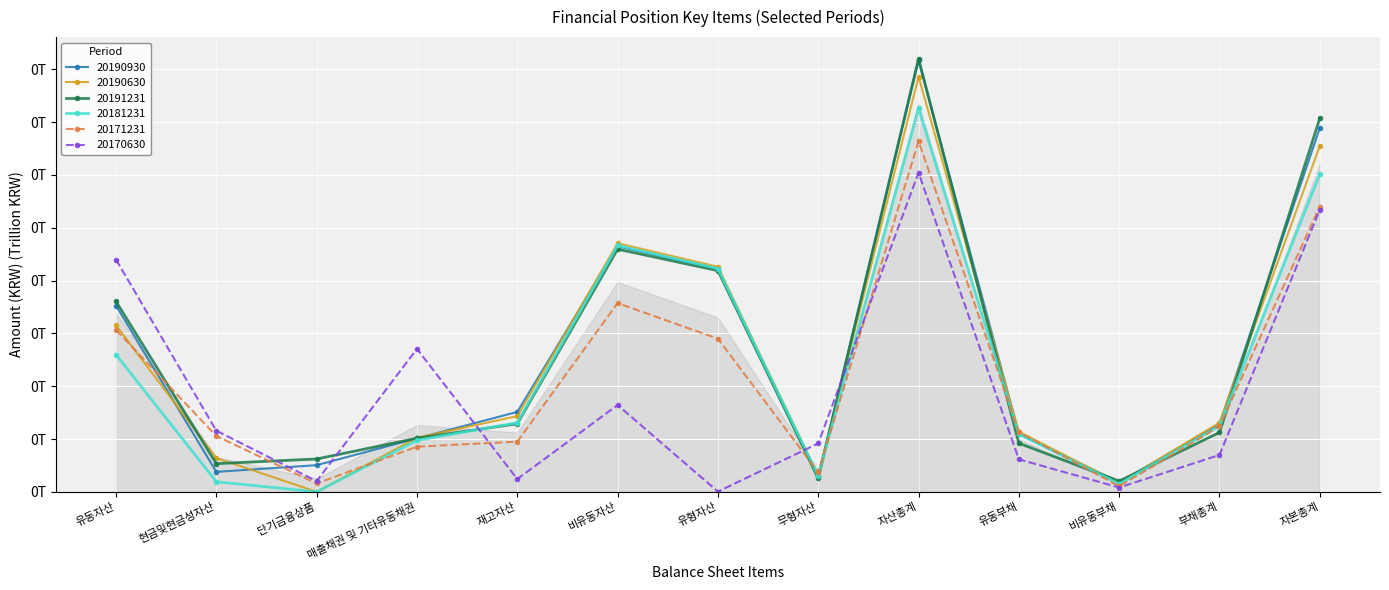

At how many categories does at least one series exceed 0?

13